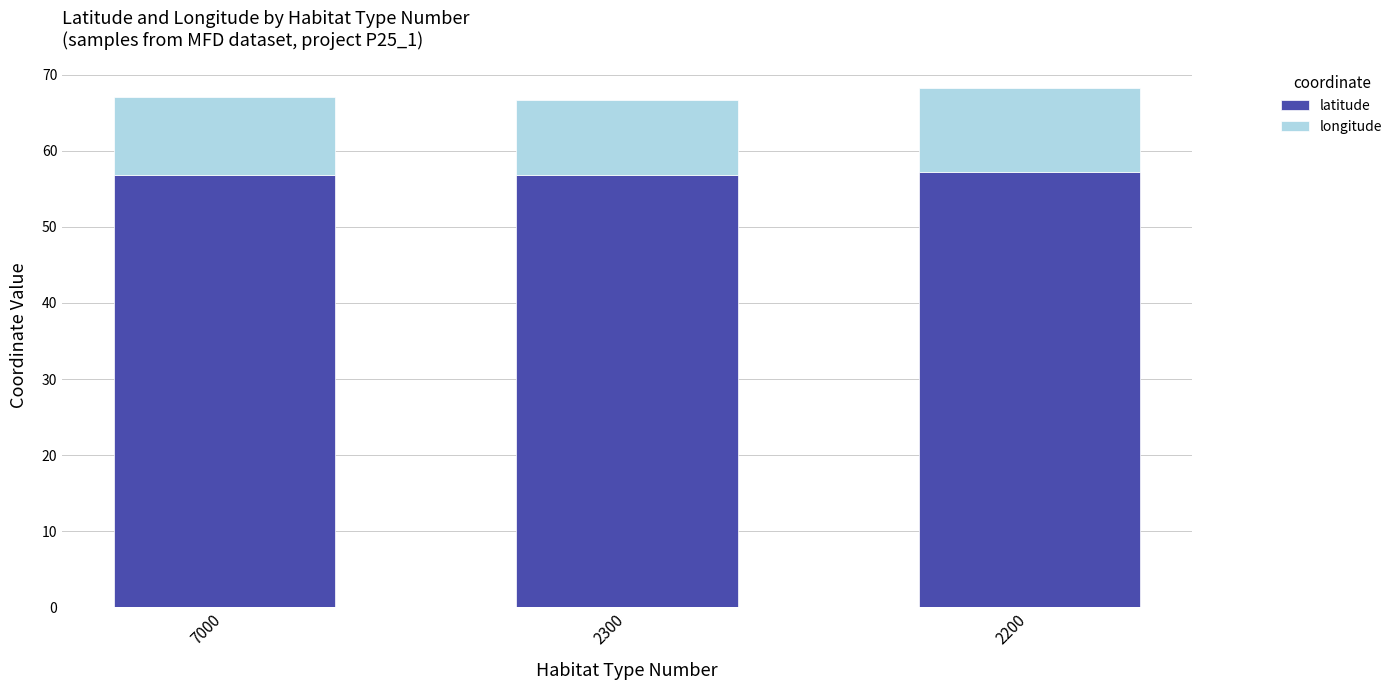

What is the minimum value for latitude?

56.8